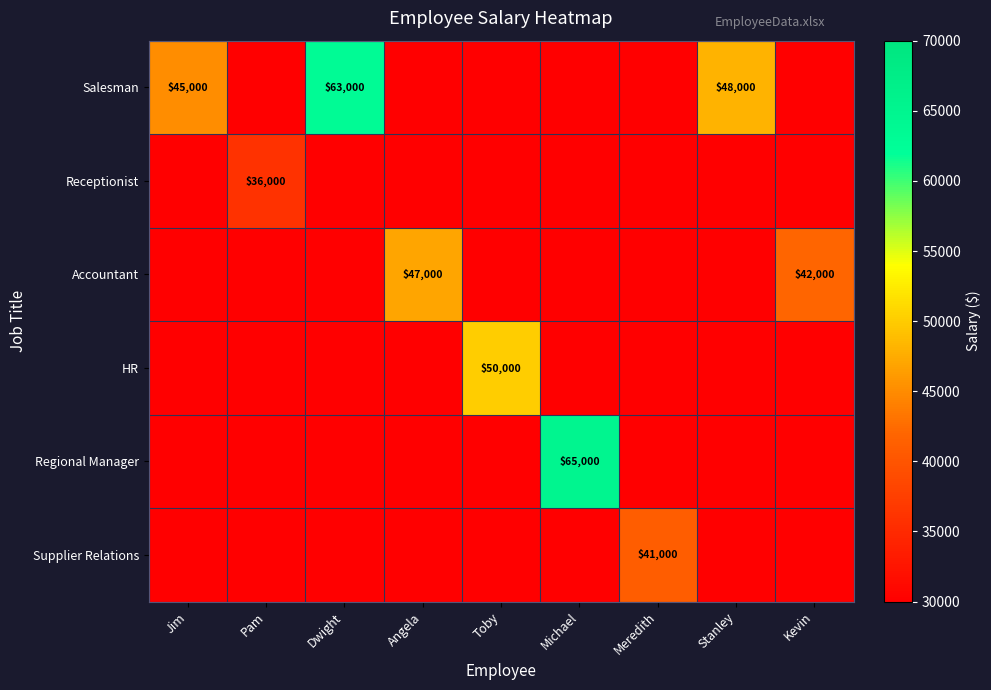

The Salesman series shows 45000 at Jim. True or false?

True